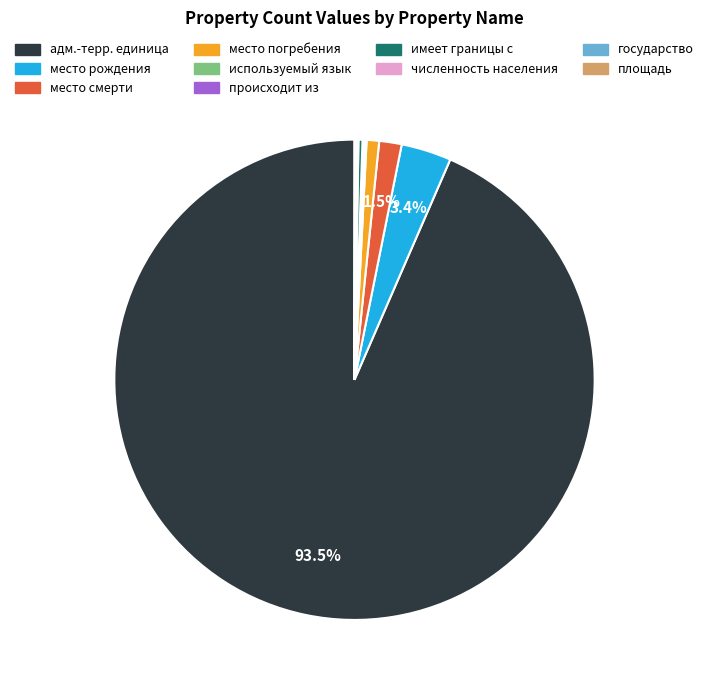

Which category accounts for the majority?

адм.-терр. единица